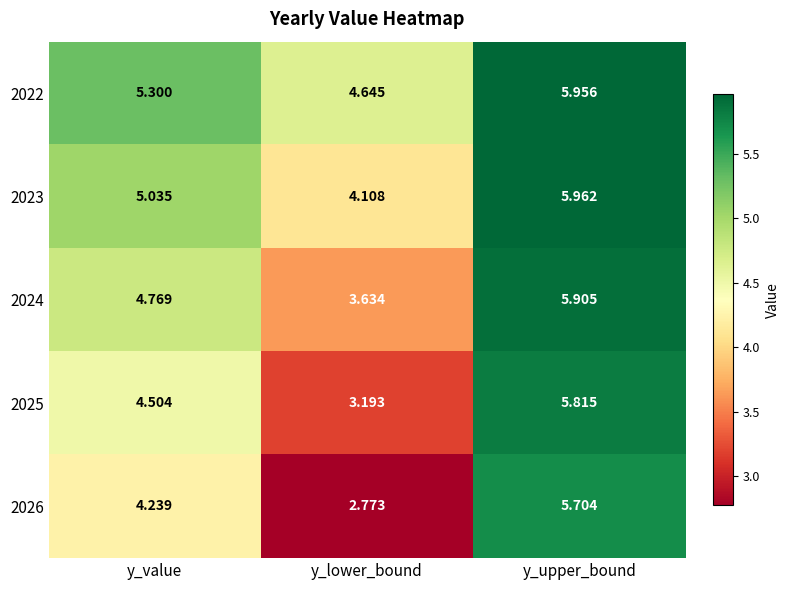

Where does the 2022 series first go above 5?

y_value